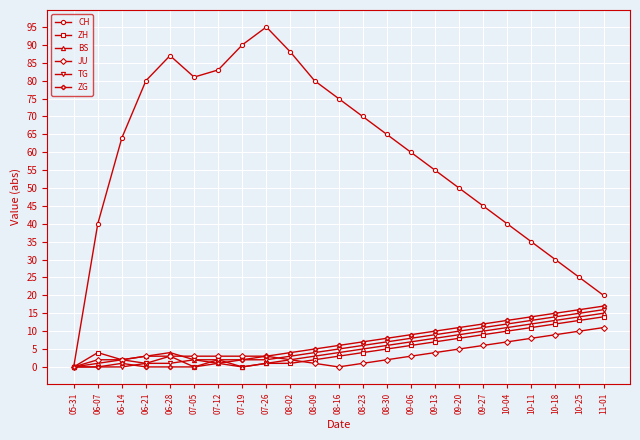

Which label corresponds to the largest value in the chart?

07-26